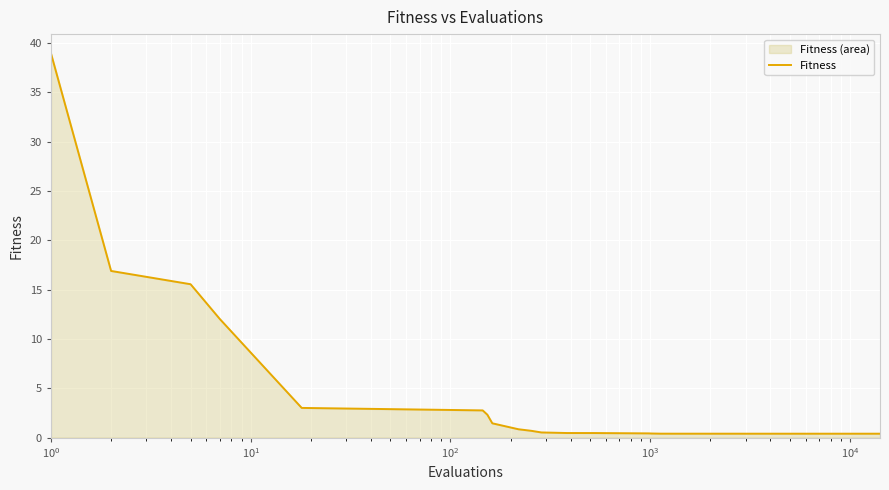

Does the chart display data point markers on the line(s)?

No